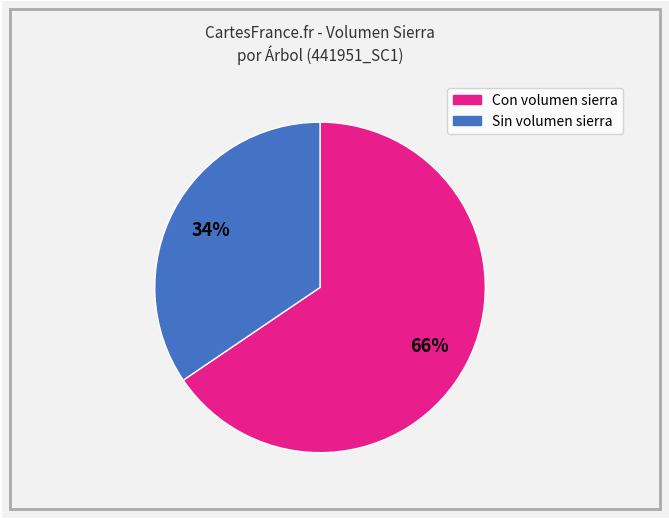

Is there any slice that represents more than half of the pie?

Yes